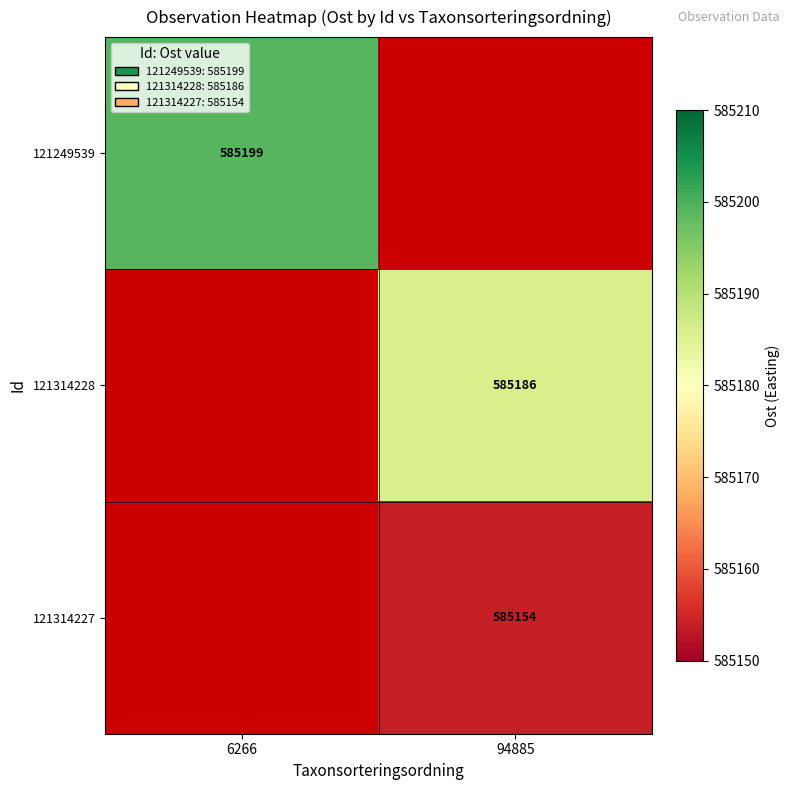

Is it true that 121314227 equals 585154 at 94885?

True